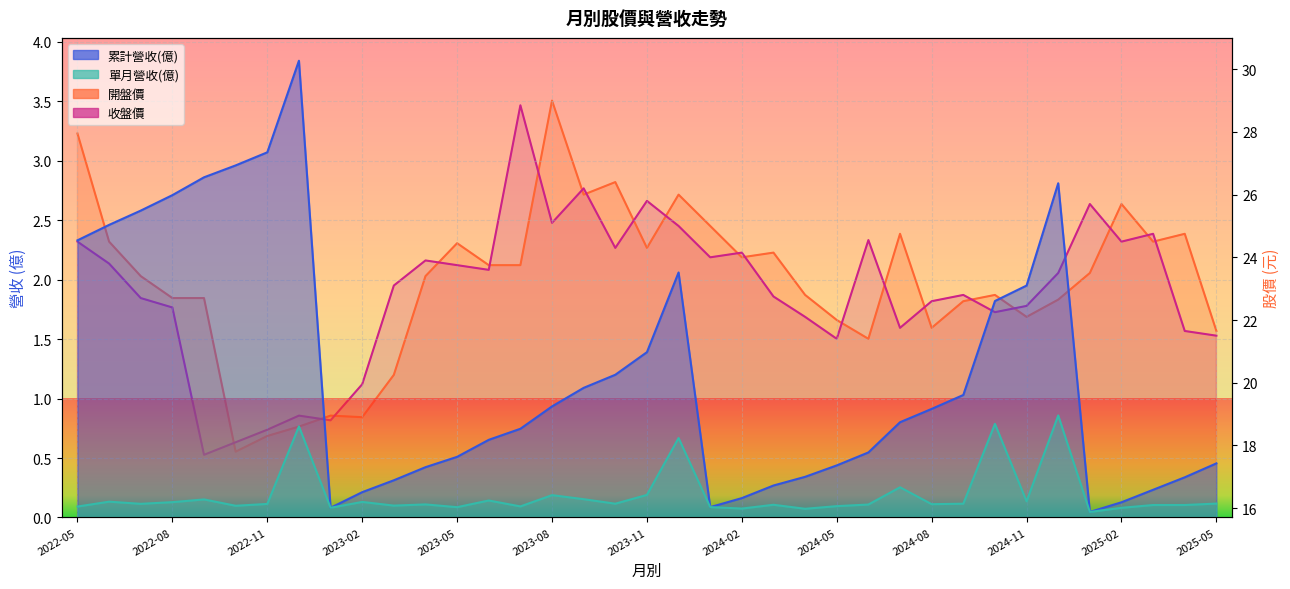

List the series in order of their peak value, lowest first.

單月營收(億), 累計營收(億), 收盤價, 開盤價